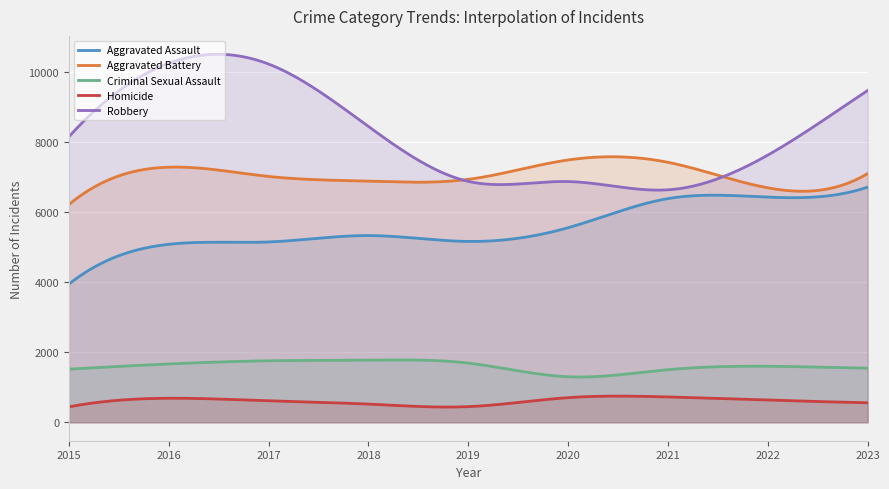

What is the average value of the Homicide series?

610.6